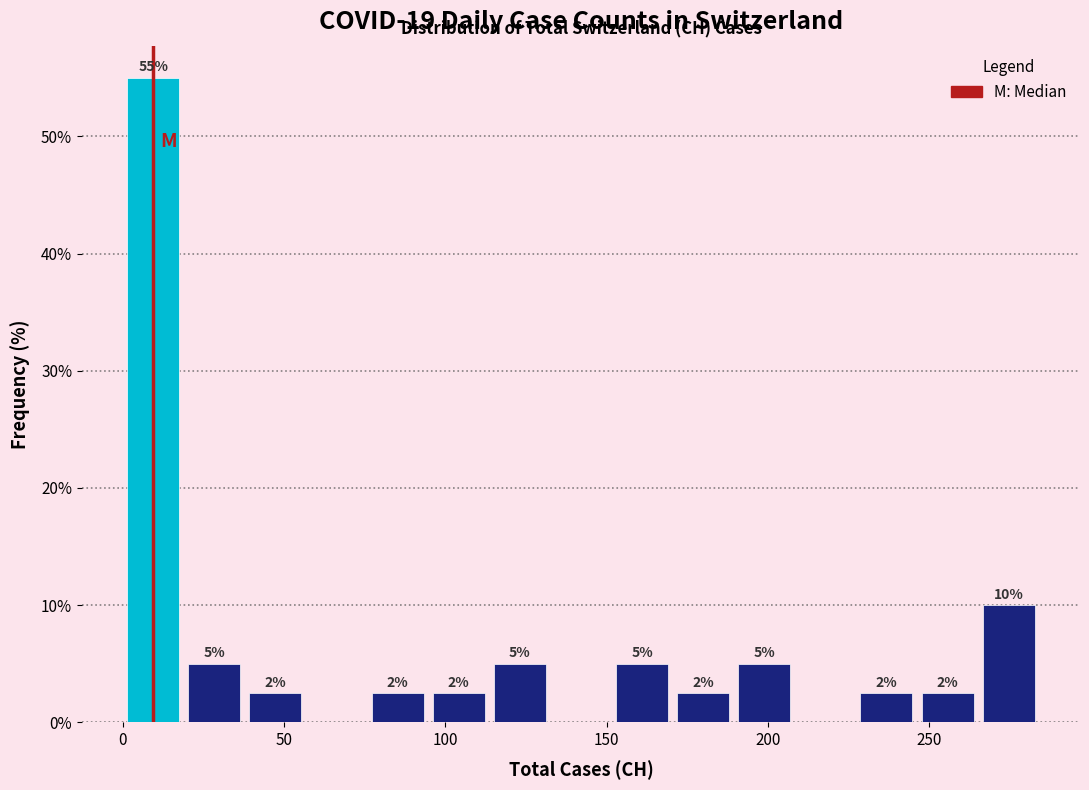

Read against the x-axis, roughly where is the centre of the tallest bar?

10